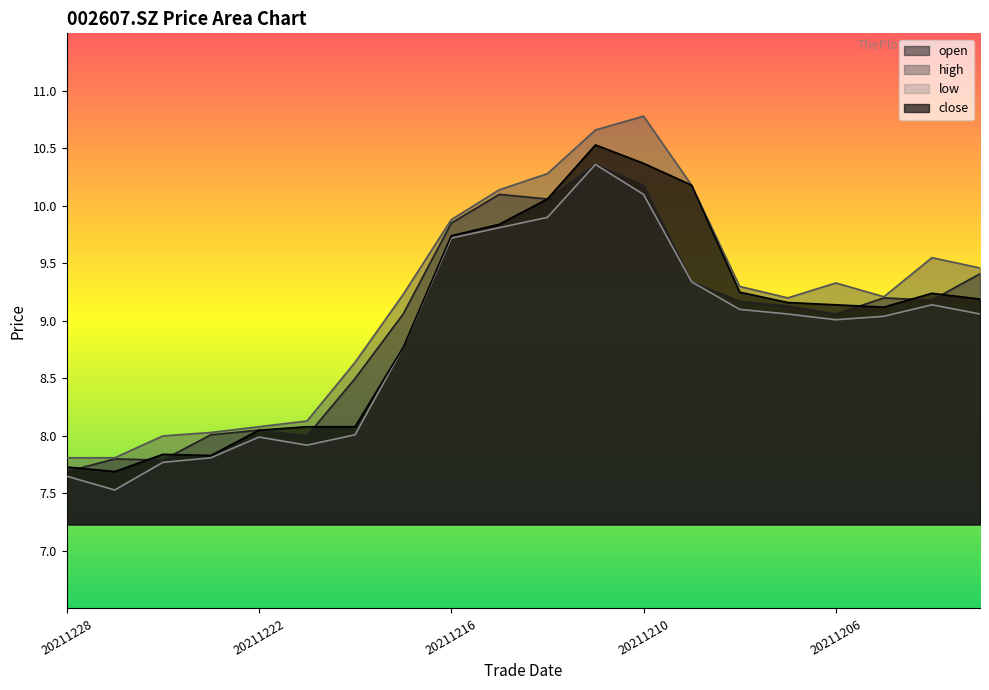

True or false: open has a value of 14.9 at 20211208.

False